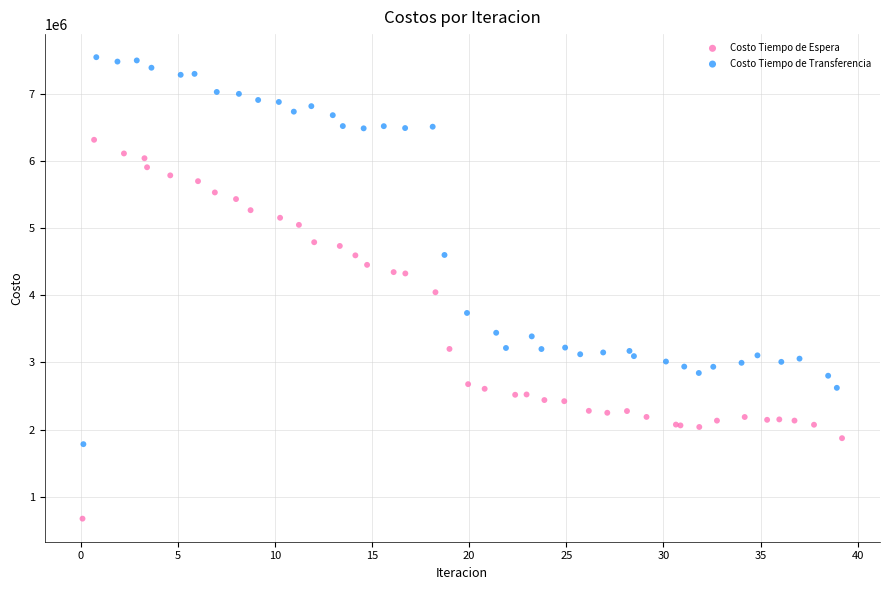

Which series contains the lowest Y value?

Costo Tiempo de Espera